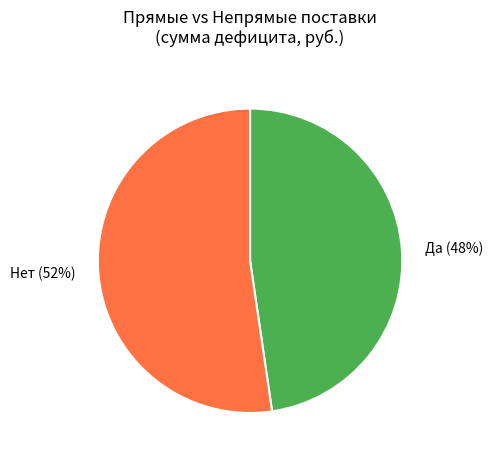

The Да (48%) slice represents 48% of the pie. True or false?

True